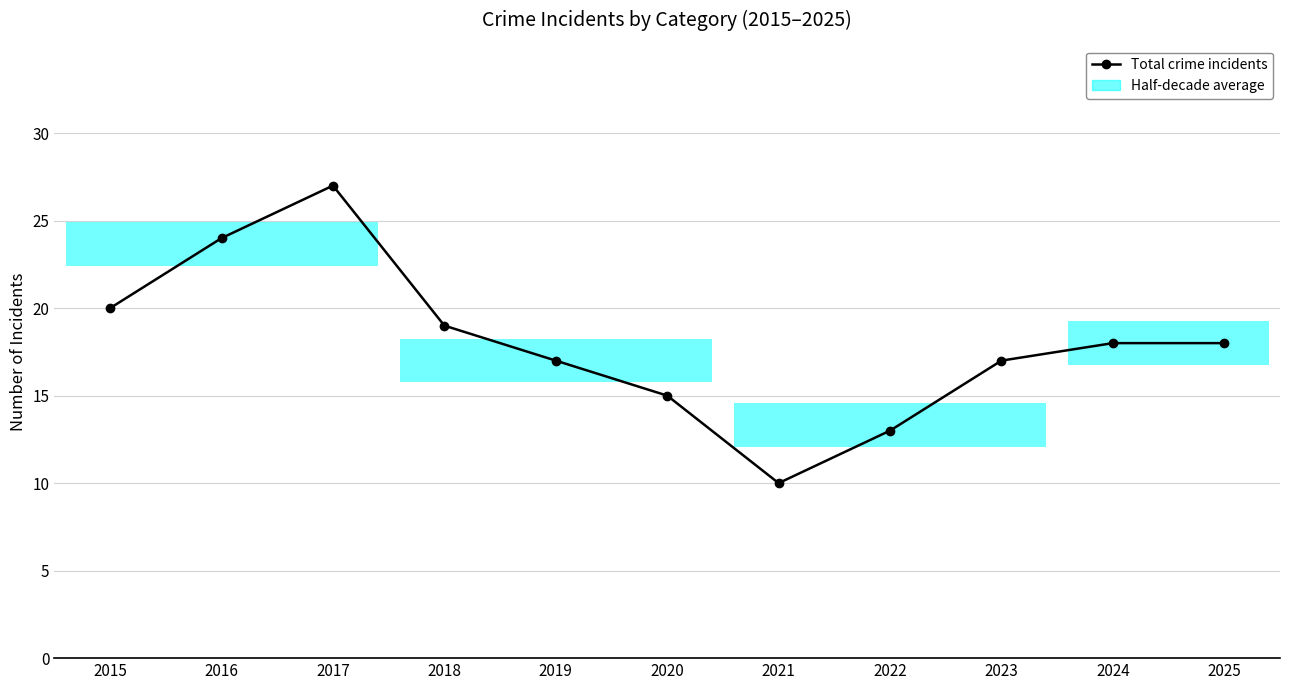

Reading right to left, list all the values displayed in this chart.

2025=18	2024=18	2023=17	2022=13	2021=10	2020=15	2019=17	2018=19	2017=27	2016=24	2015=20